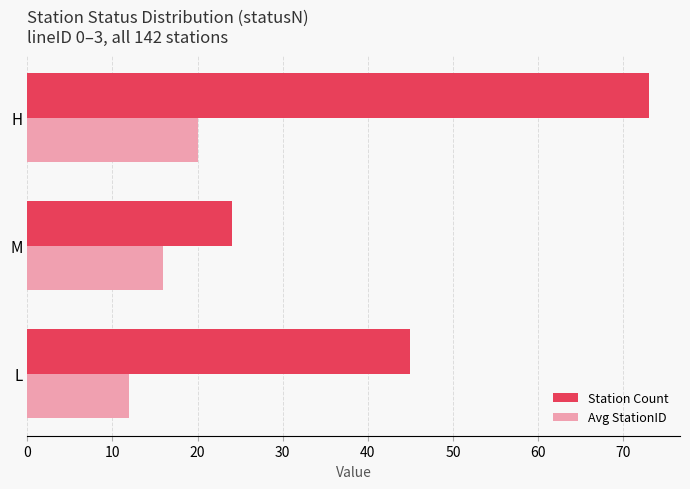

Is the value of Avg StationID at H greater than the value of Station Count at L?

No